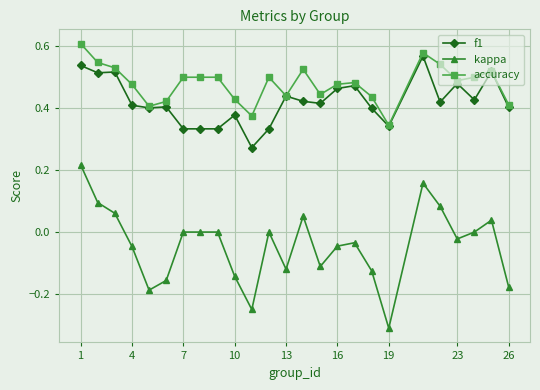

Which series has the widest spread of values?

kappa